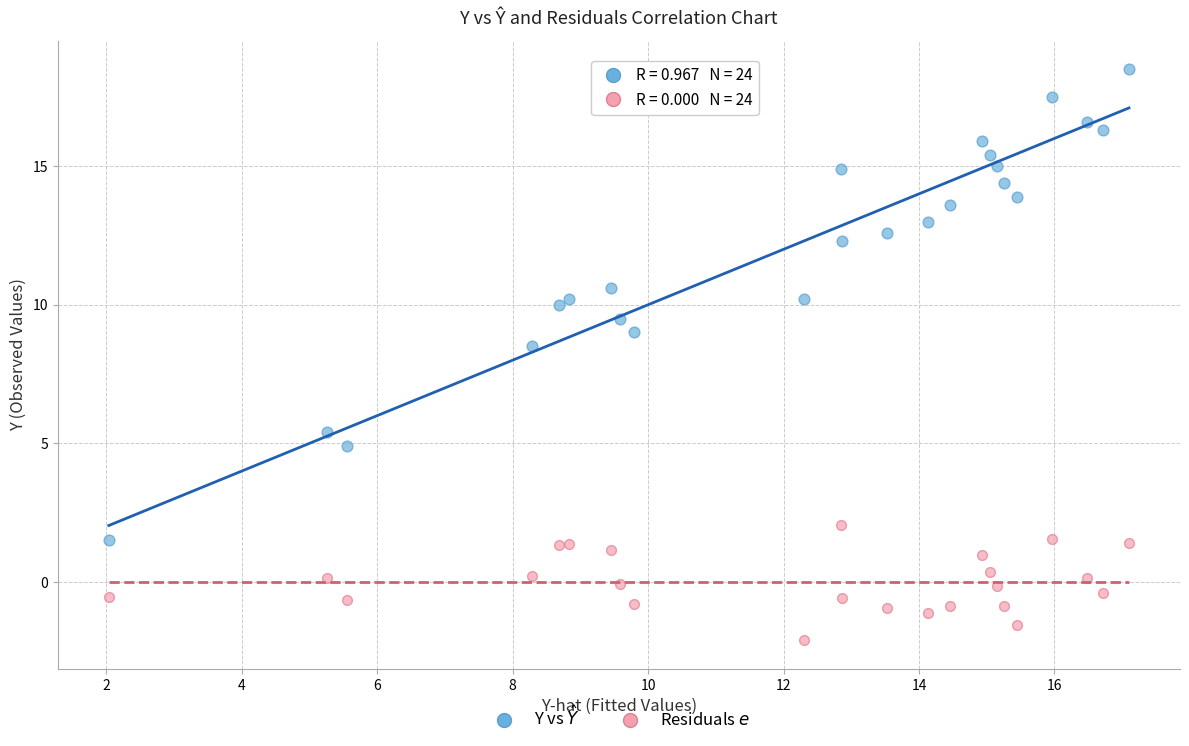

Across all series, what Y value is closest to 8?

8.5